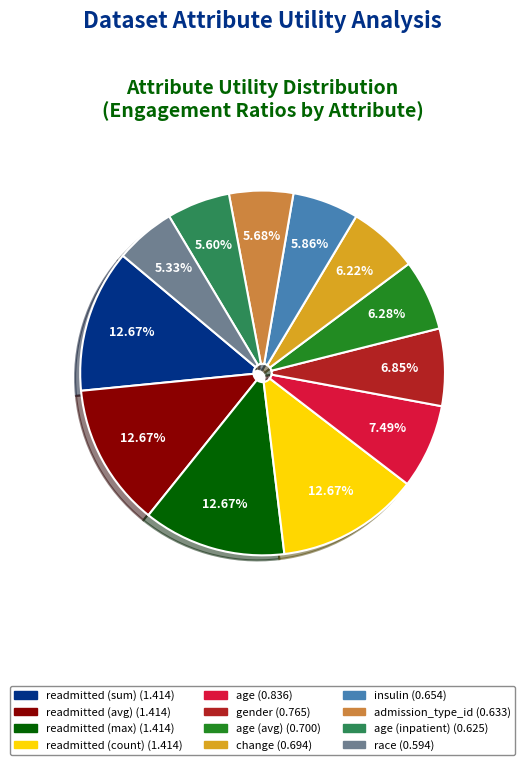

How many slices are in this pie chart?

12